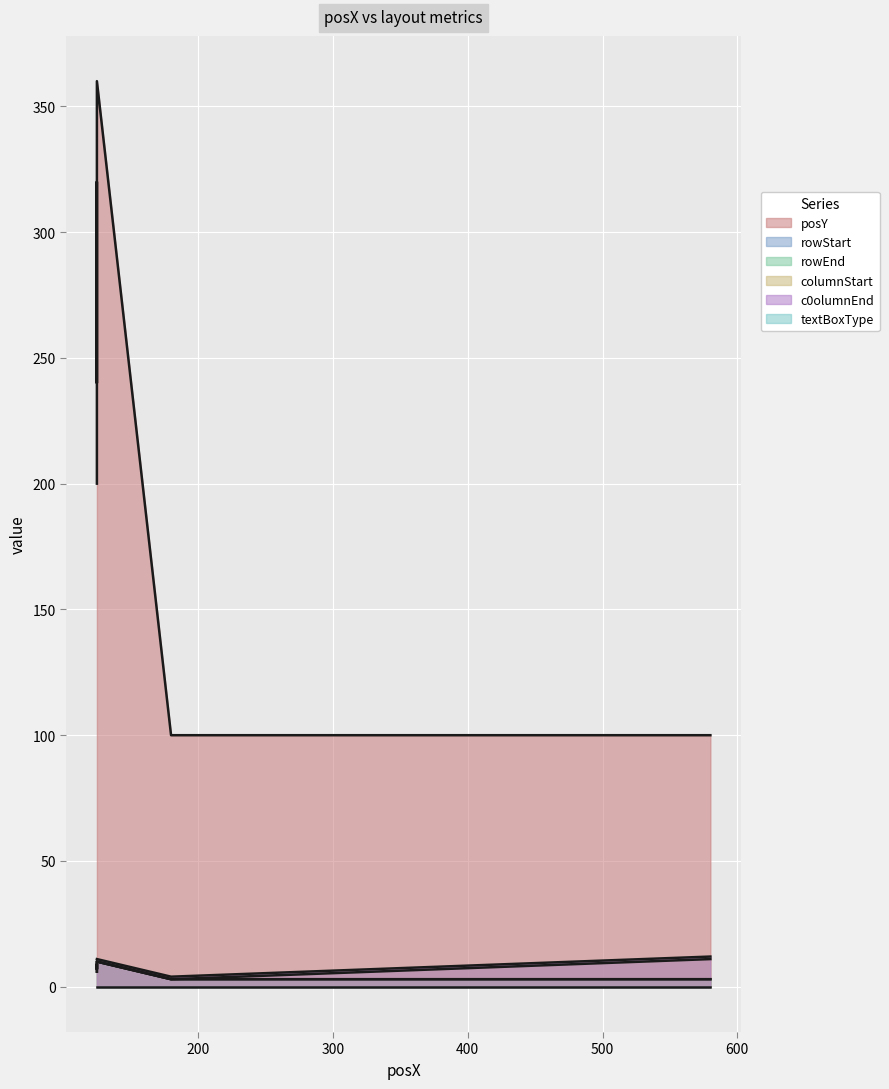

Which series has the largest total across all categories?

posY